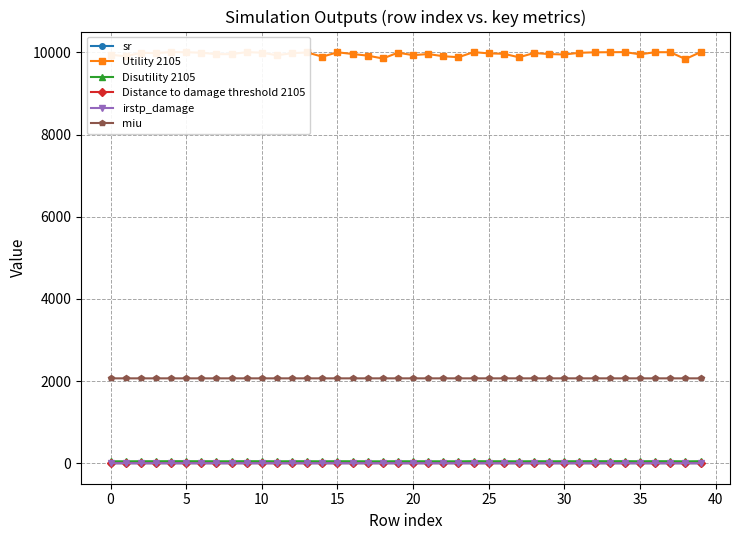

What is the lowest value of the Utility 2105 series?

9838.5